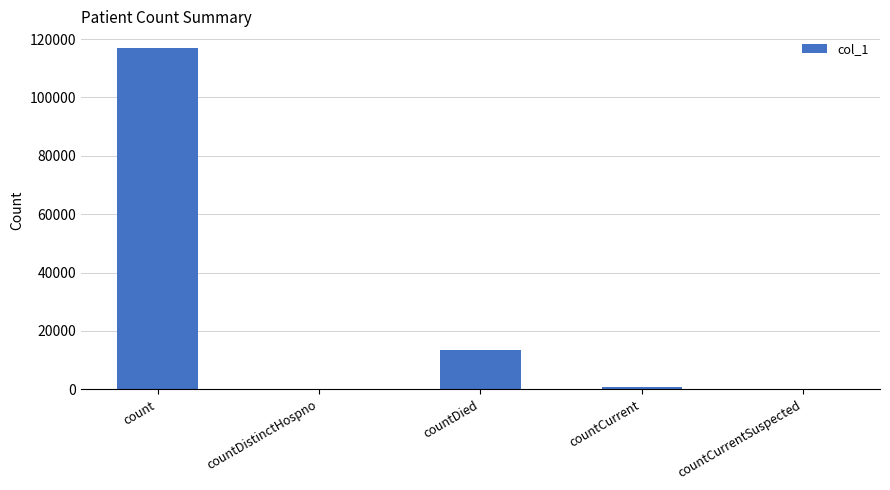

What is the sum of all values?

131134